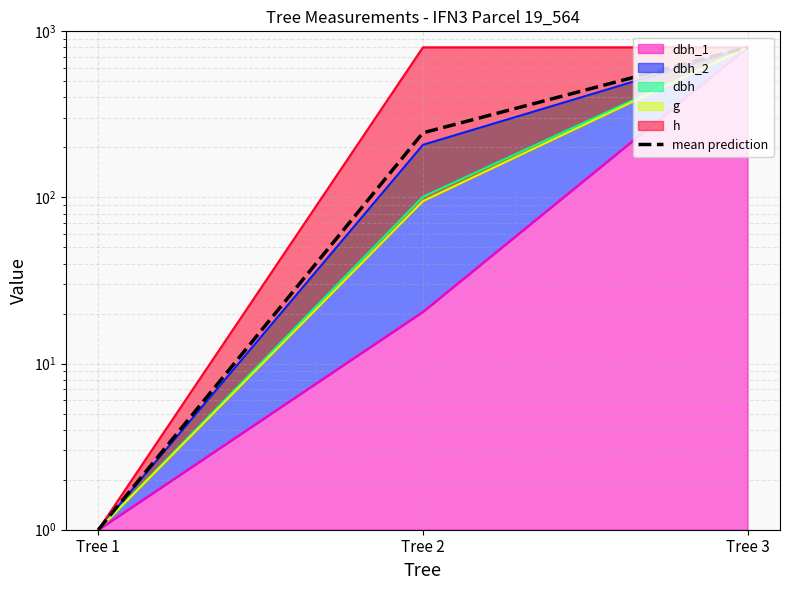

What is the greatest value displayed?

801.0